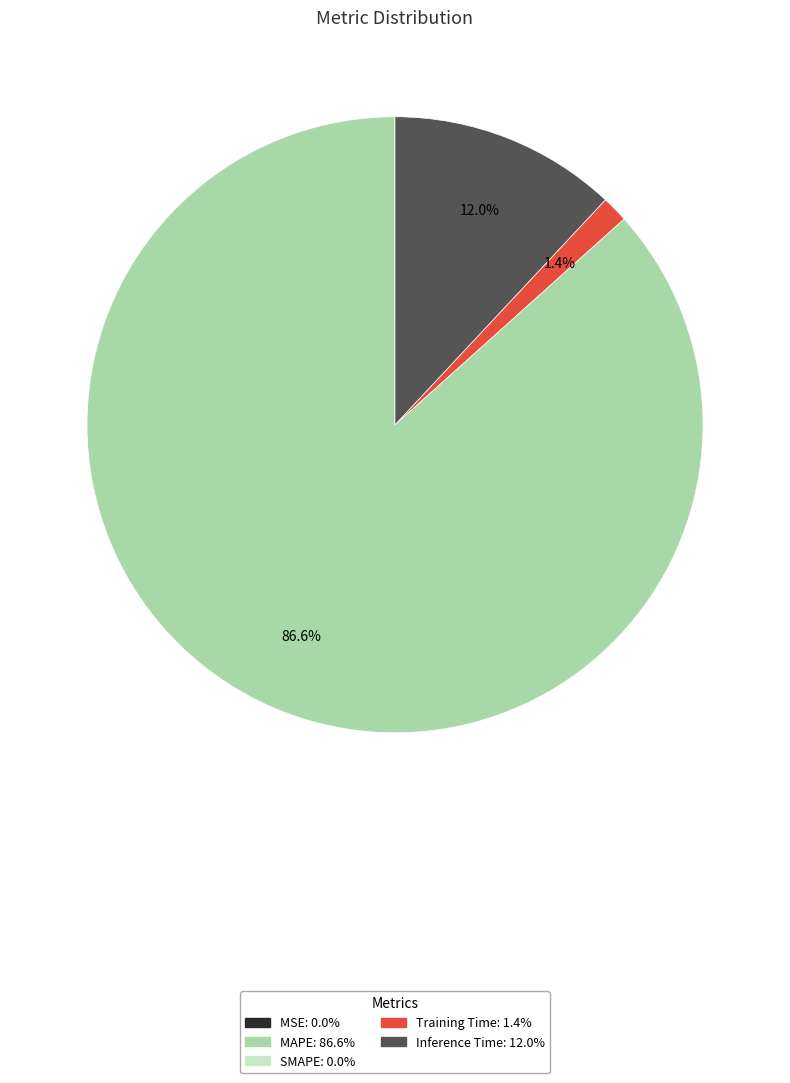

Is there any slice that represents more than half of the pie?

Yes